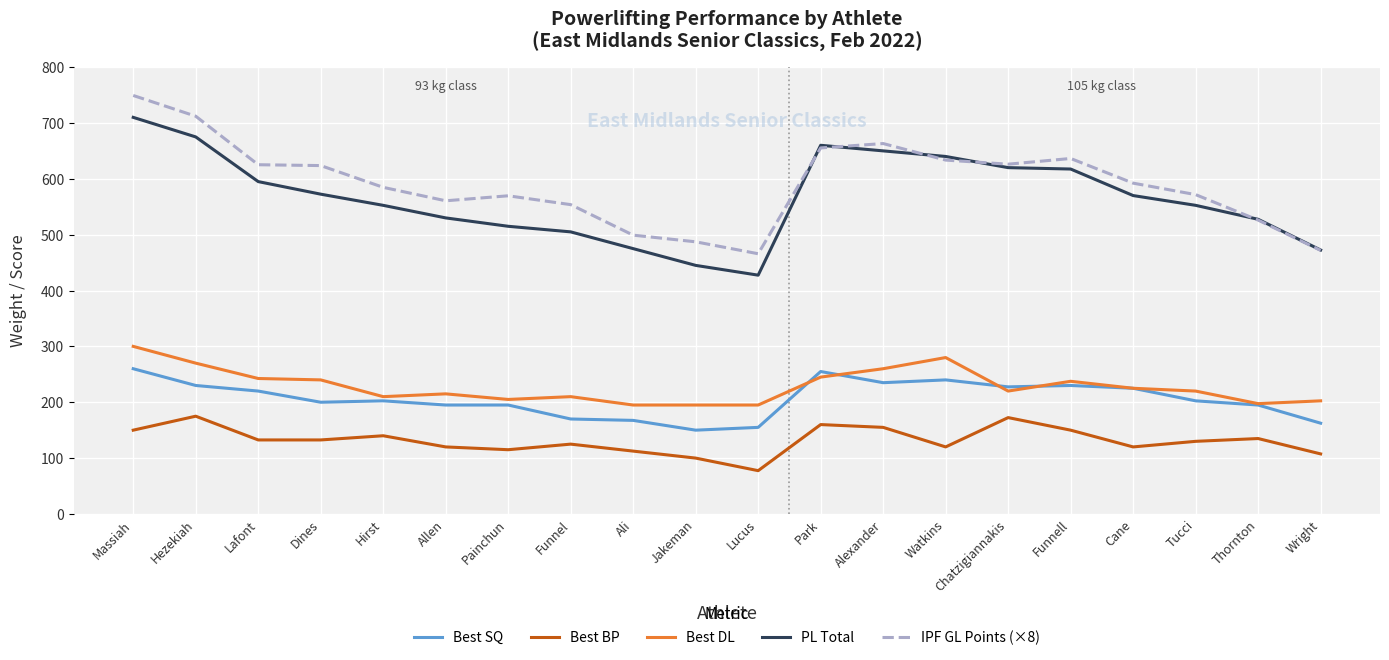

What is the difference between the IPF GL Points (×8) values at Funnell and Allen?

75.8